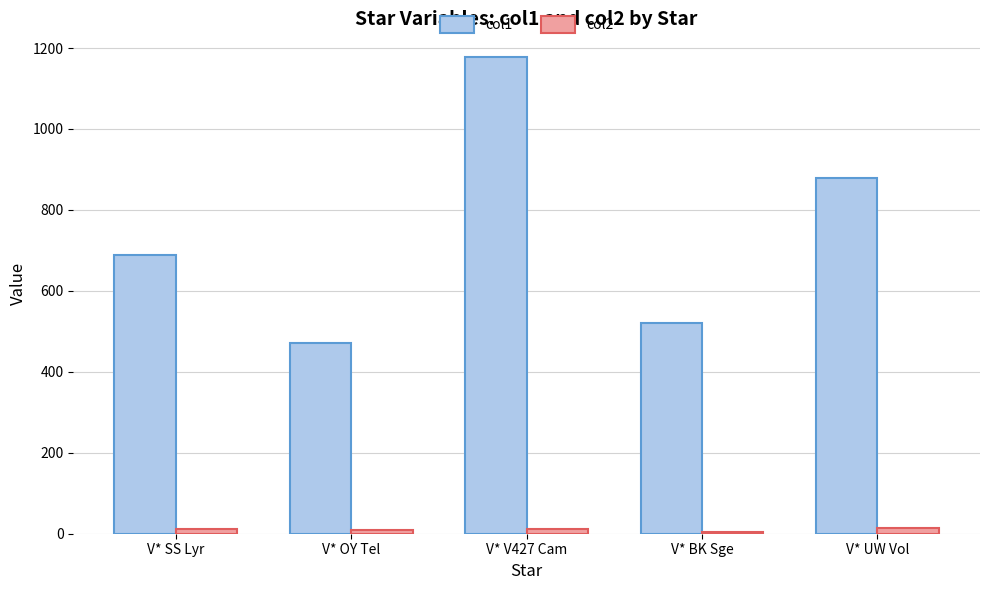

What is the difference between the maximum and minimum values in the col1 series?

706.6